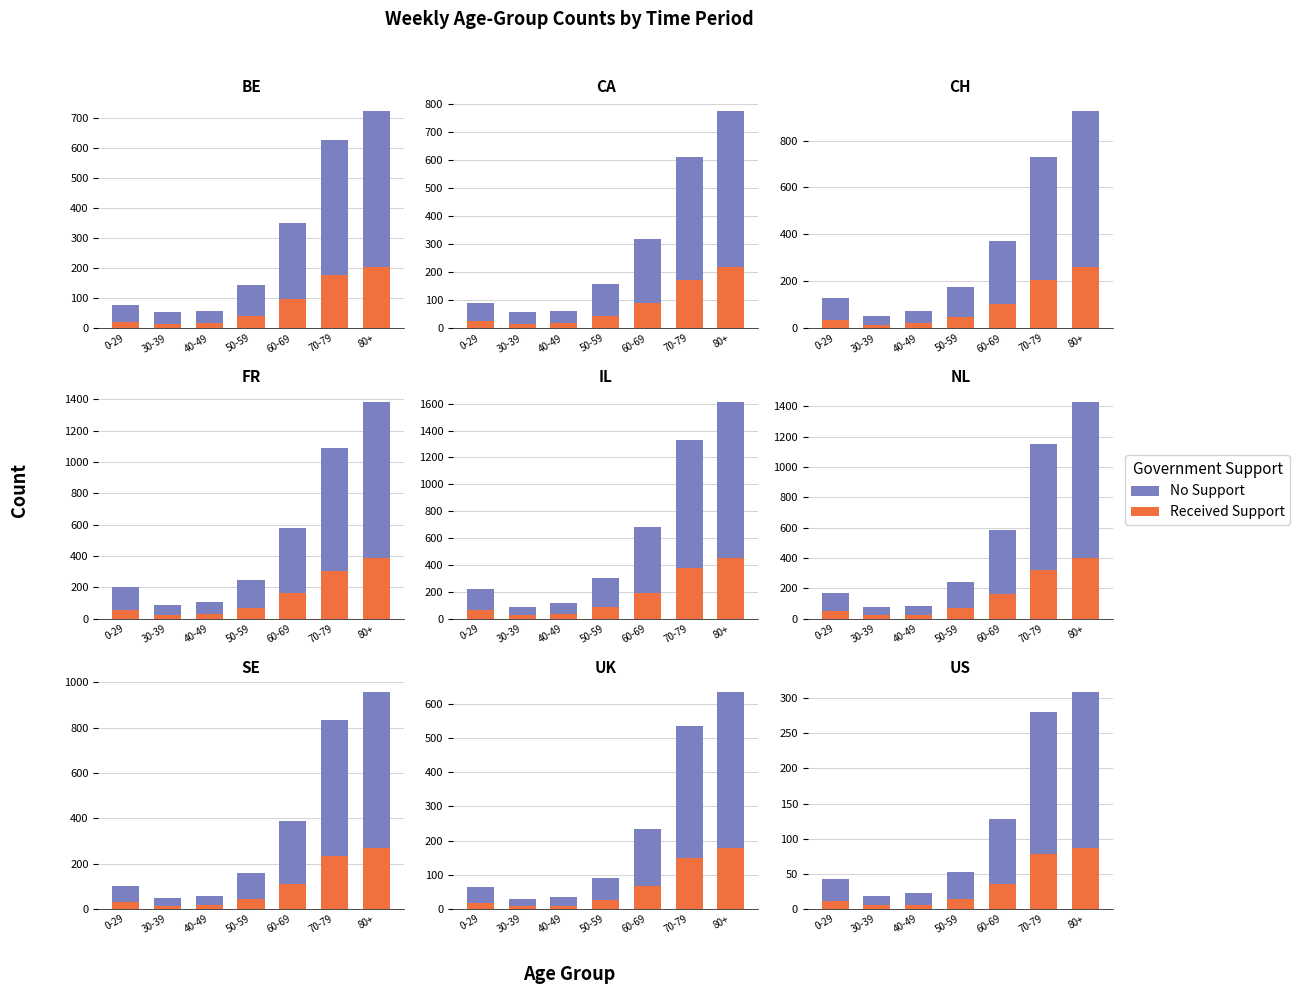

At how many categories does at least one series exceed 173?

2